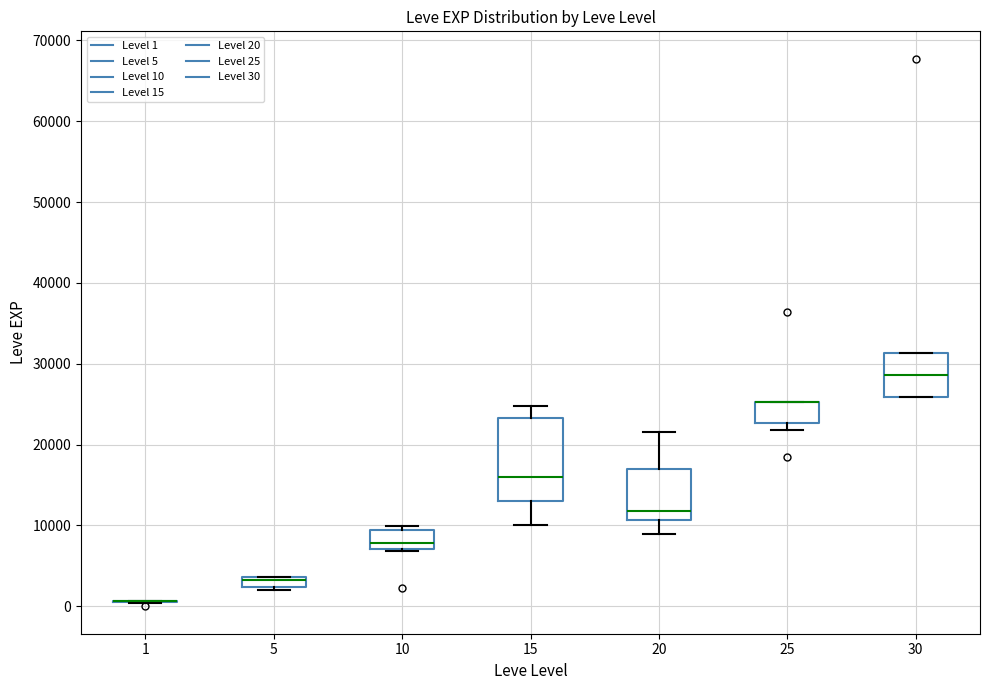

Where is the upper edge of the box at x = 5 on the y-axis? The values are not printed on the chart, so give them approximately, as read against the axis.

4000